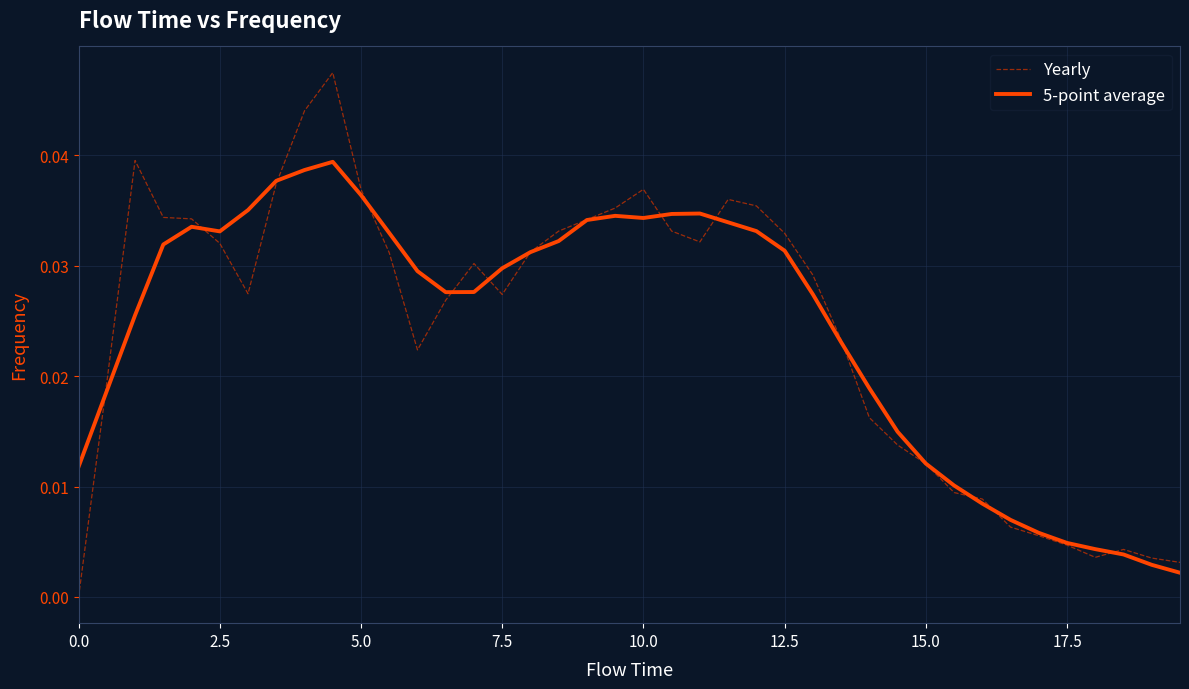

List the series in order of their peak value, highest first.

Yearly, 5-point average